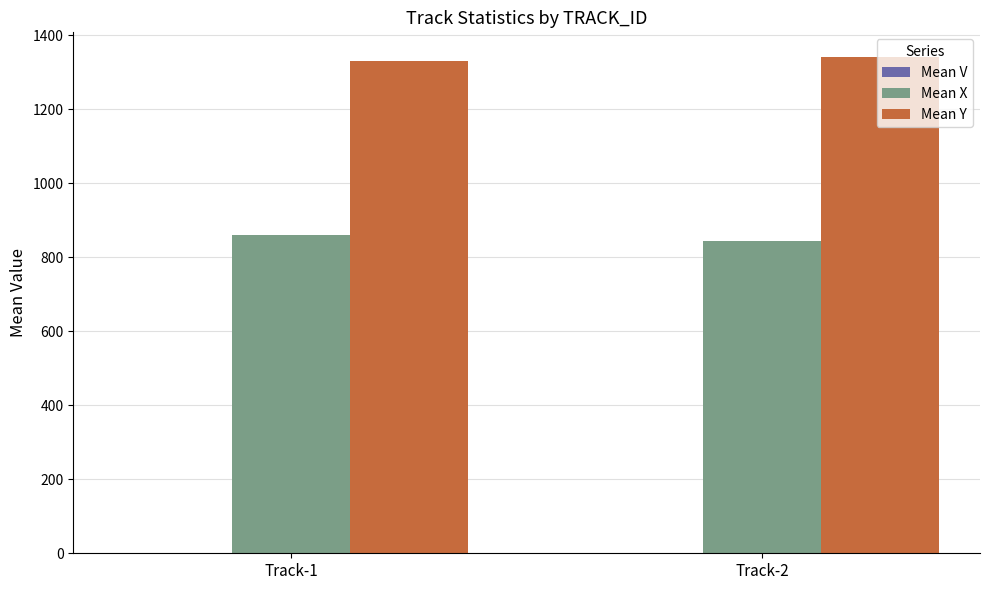

Reading left to right, transcribe all the data shown in this chart.

Mean V: Track-1=0.1	Track-2=0.1
Mean X: Track-1=861.7	Track-2=845.2
Mean Y: Track-1=1331.4	Track-2=1341.5